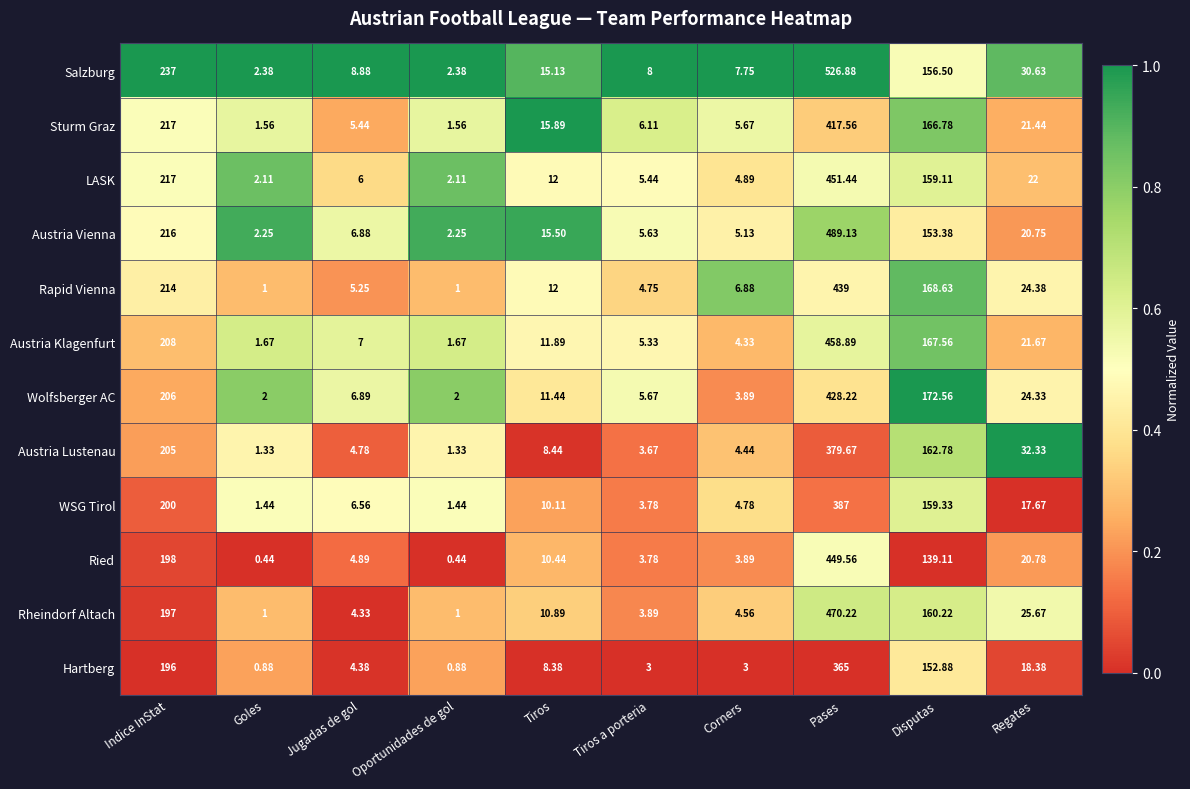

At which category is the sum across all series the highest?

Pases